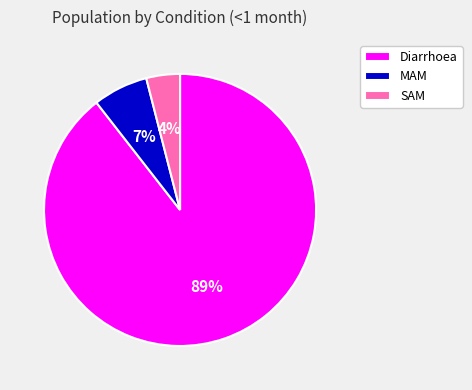

To the nearest percent, what is the average slice percentage?

33%